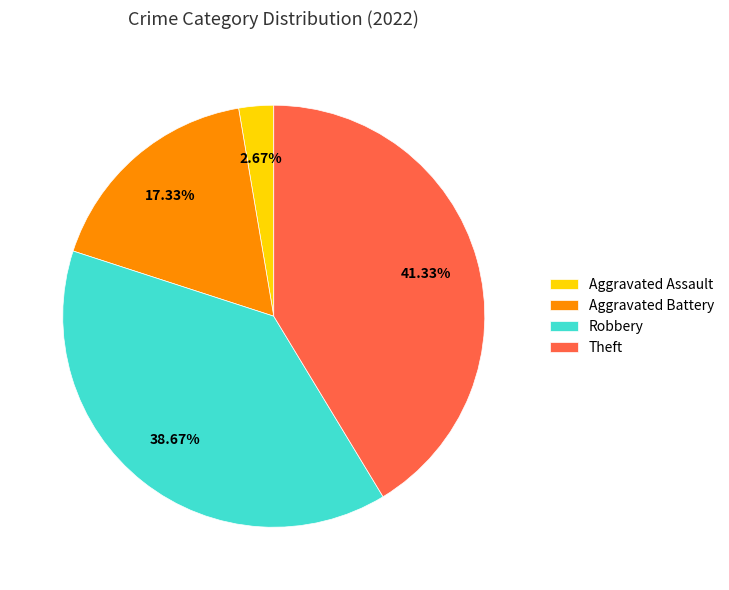

To the nearest percent, what is the combined percentage of Aggravated Assault and Robbery?

41%